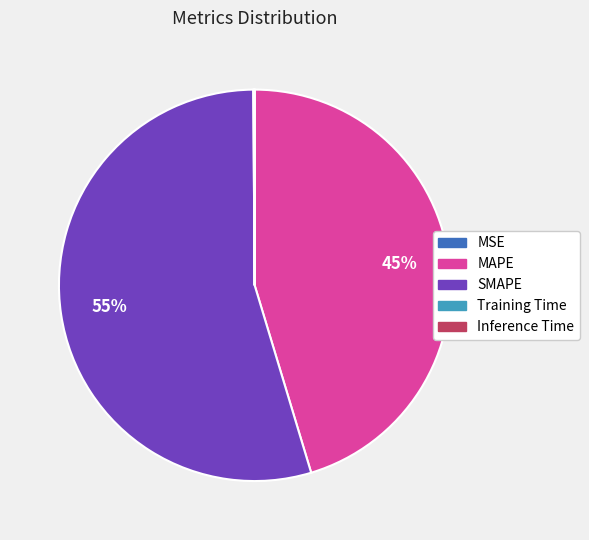

True or false: MAPE accounts for 38% of the total.

False